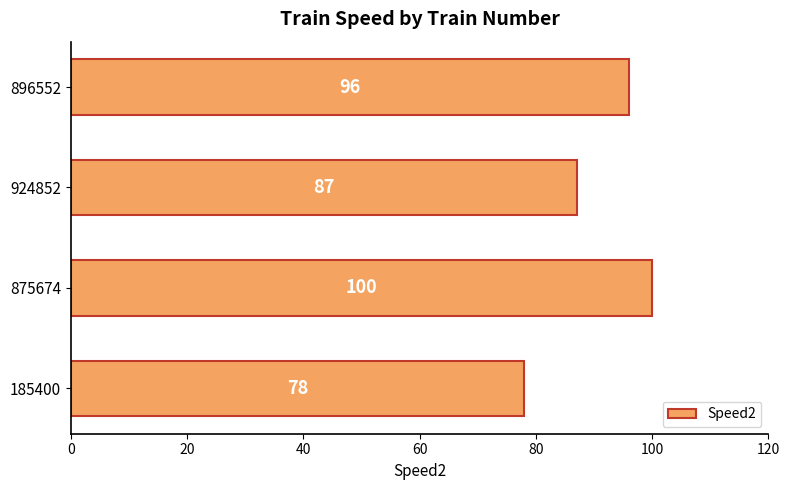

Which has a higher value, 924852 or 896552?

896552